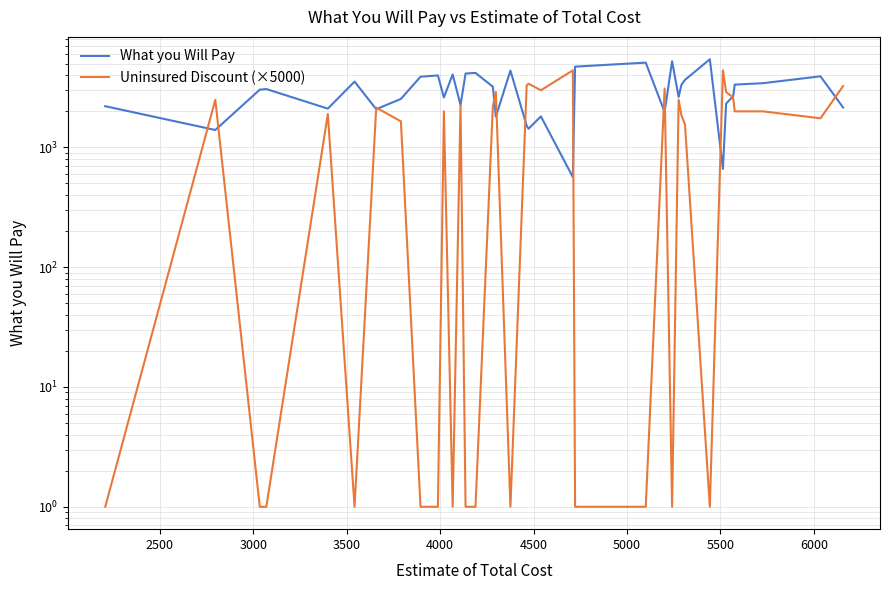

Where is What you Will Pay nearest to the value 3004?

3000